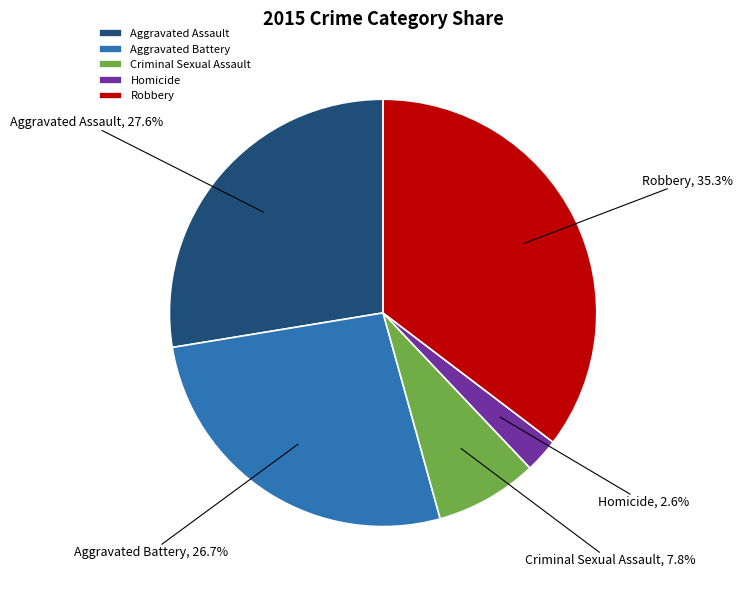

To the nearest percent, what percentage of the pie is Criminal Sexual Assault?

8%